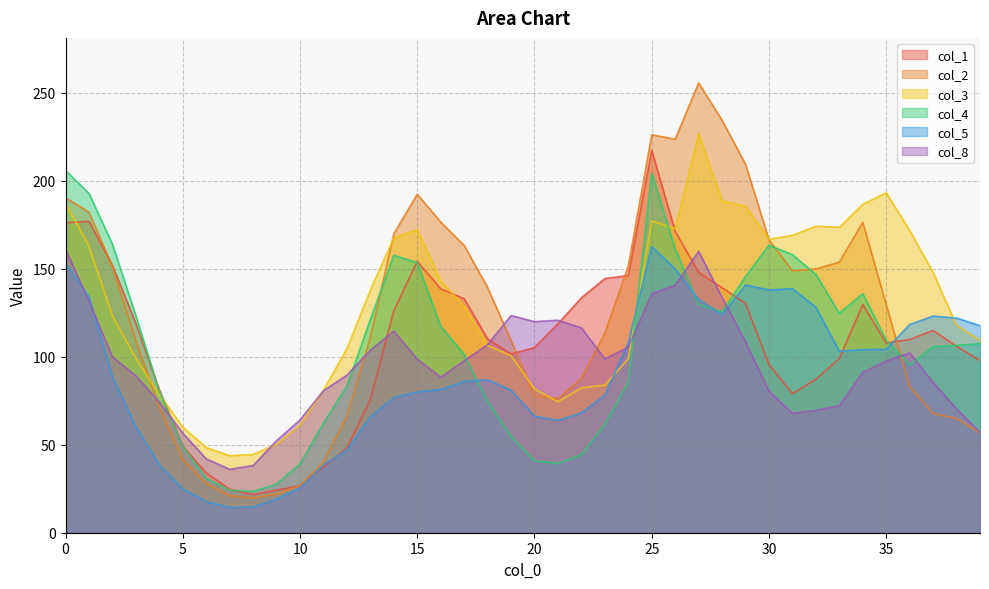

Count the number of data series in this chart.

6